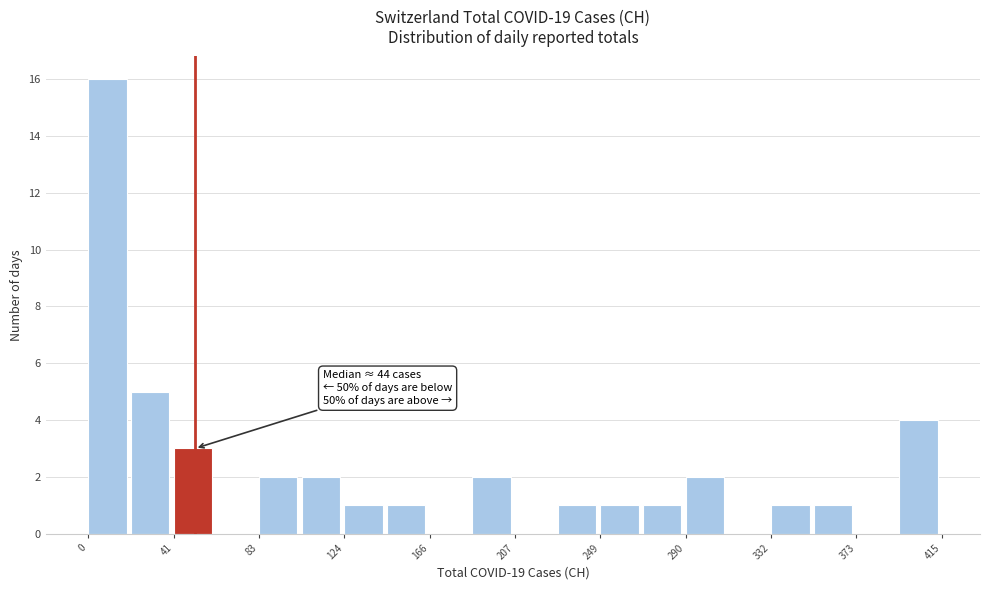

Over which range of the x-axis is the bar tallest?

0 to 20